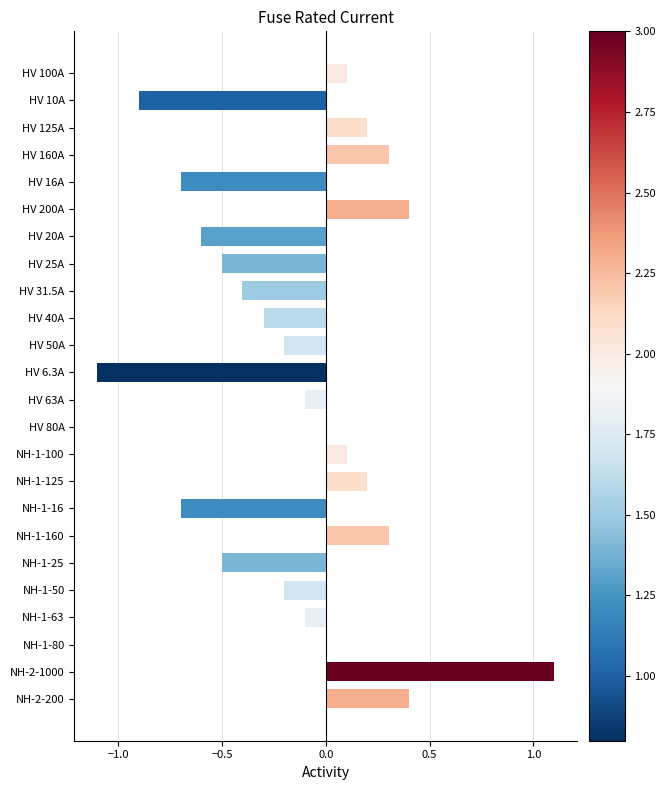

The chart shows a value of -1.0 at NH-1-16. True or false?

False